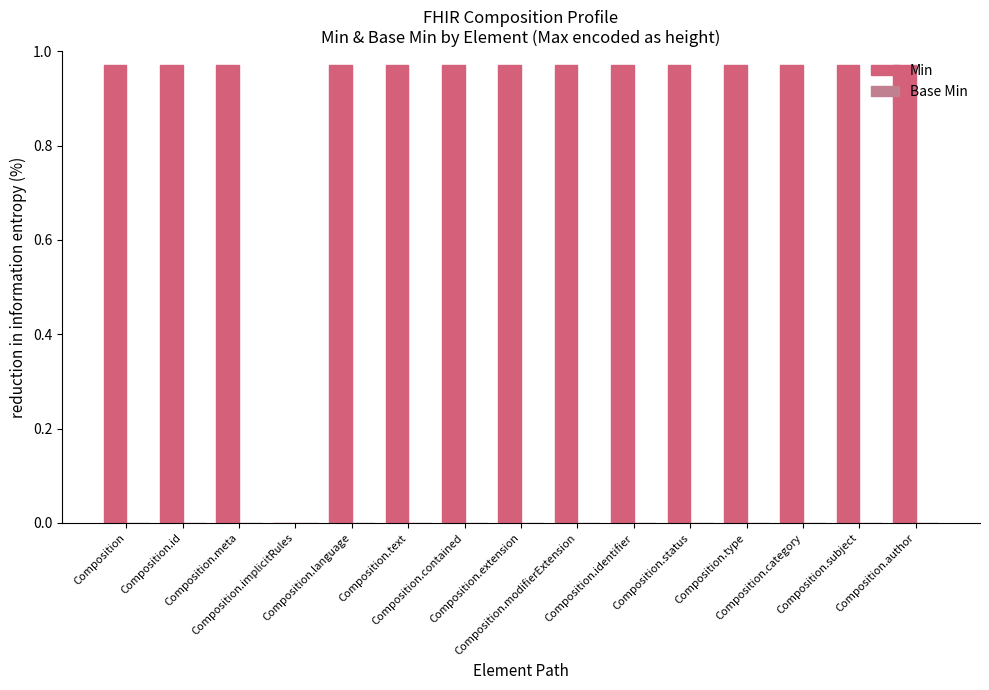

What is the sum of all values?

13.6